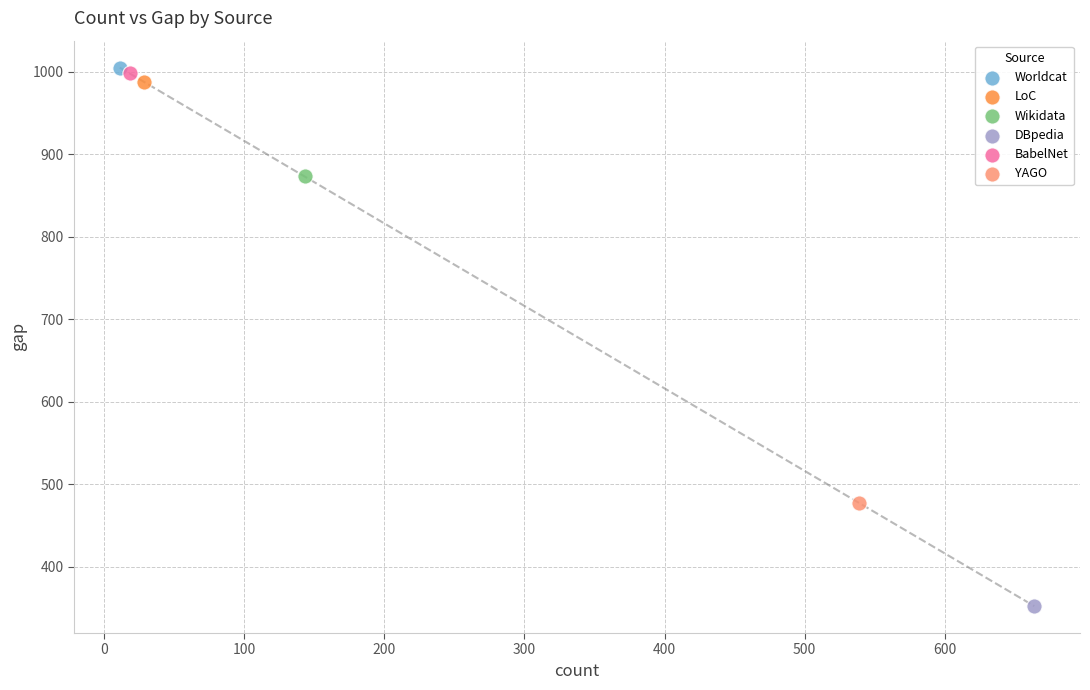

Which series reaches the minimum Y coordinate?

DBpedia